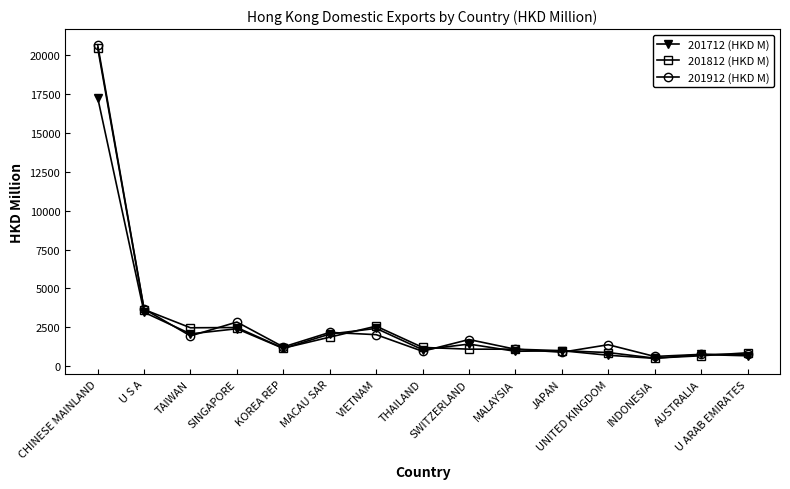

Which series changed the most between CHINESE MAINLAND and MALAYSIA?

201912 (HKD M)